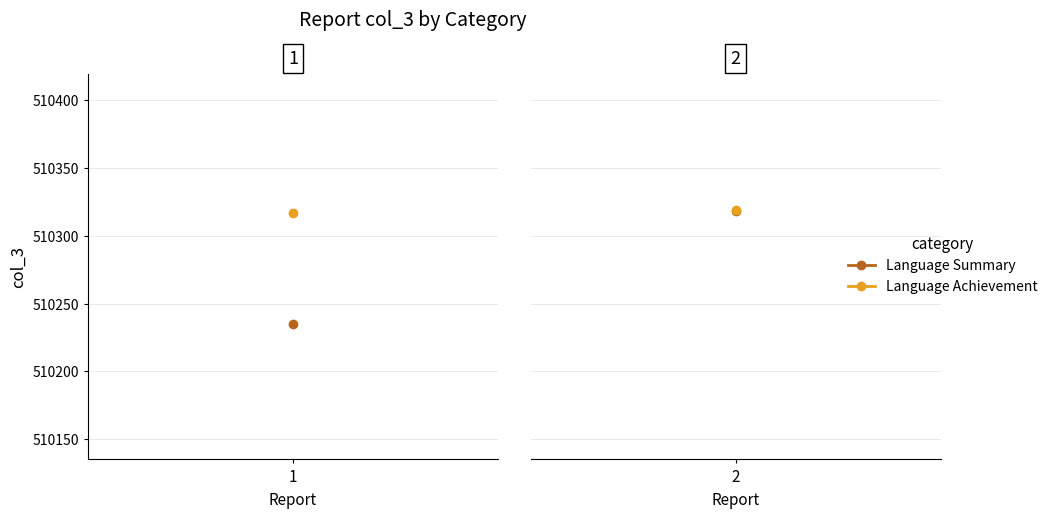

The value of Language Summary at 2 is 510318. True or false?

True